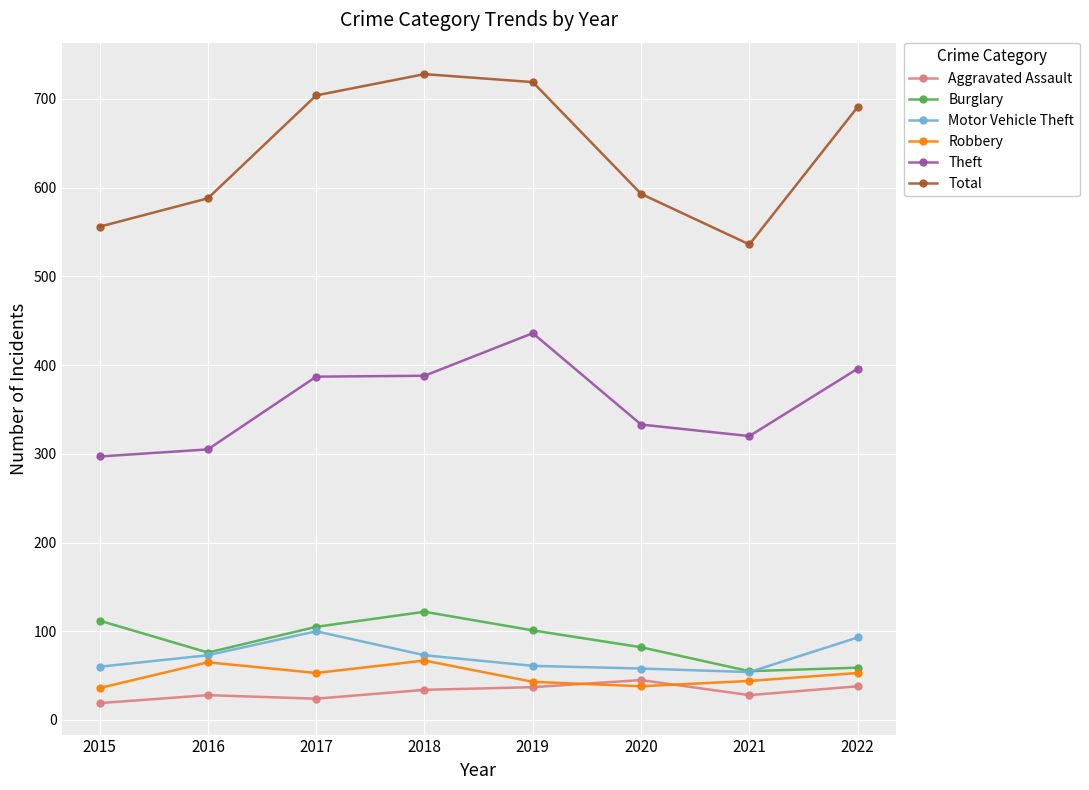

What are all the series names shown in the legend?

Aggravated Assault, Burglary, Motor Vehicle Theft, Robbery, Theft, Total